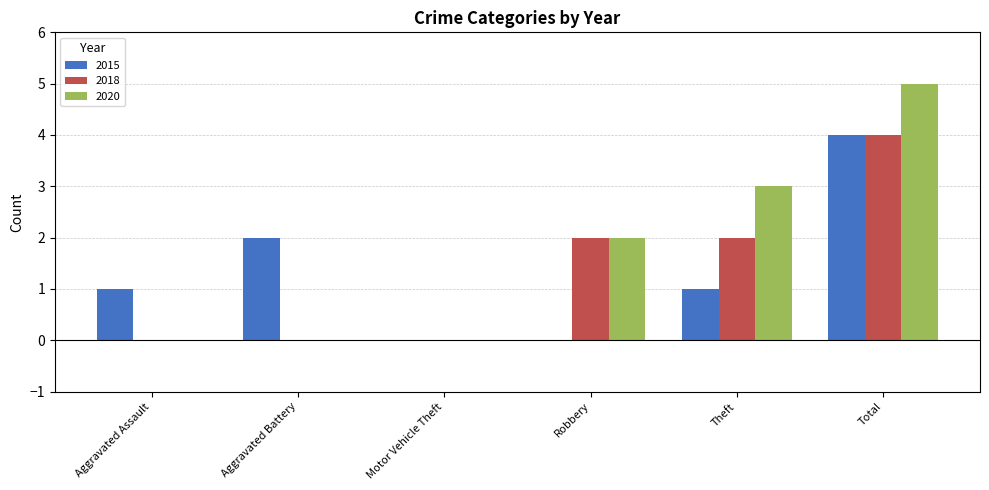

Count the number of categories in the chart.

6